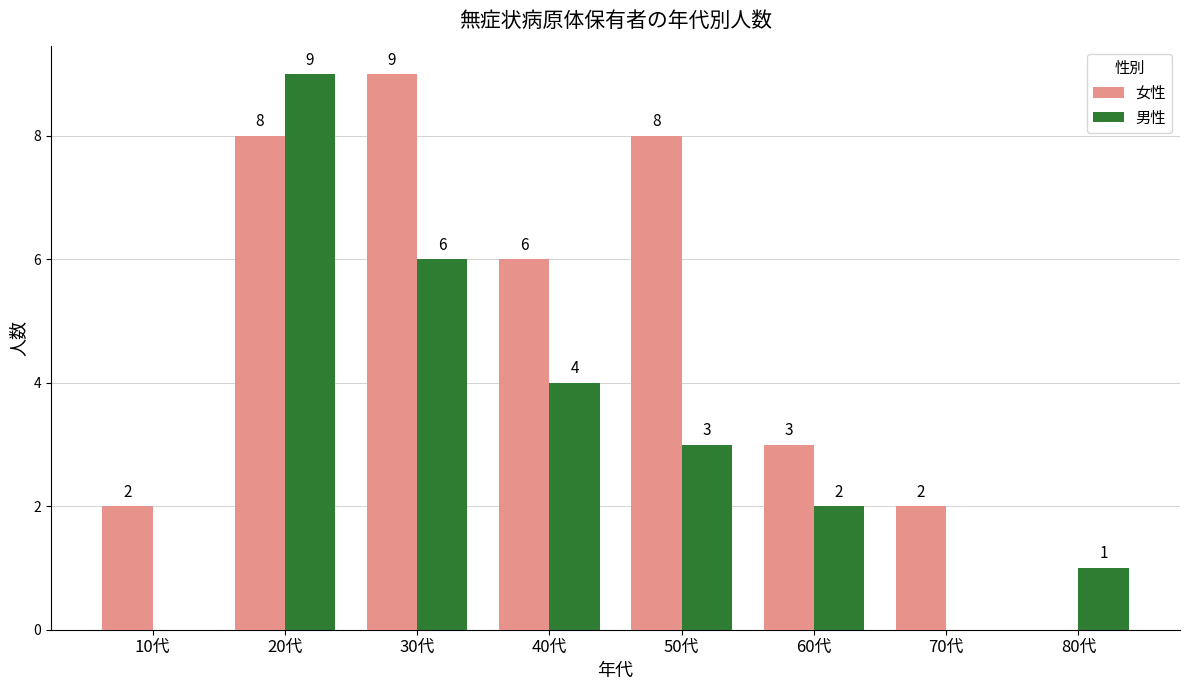

What is the sum of all 男性 values?

25